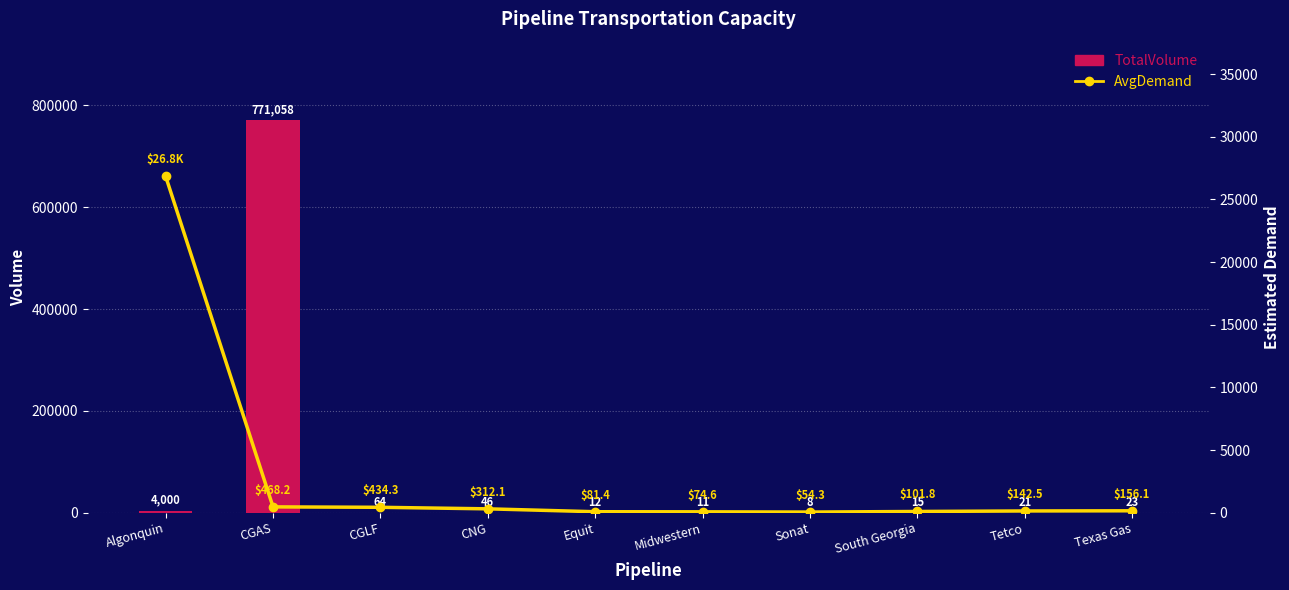

List the series in order of their peak value, lowest first.

AvgDemand, TotalVolume